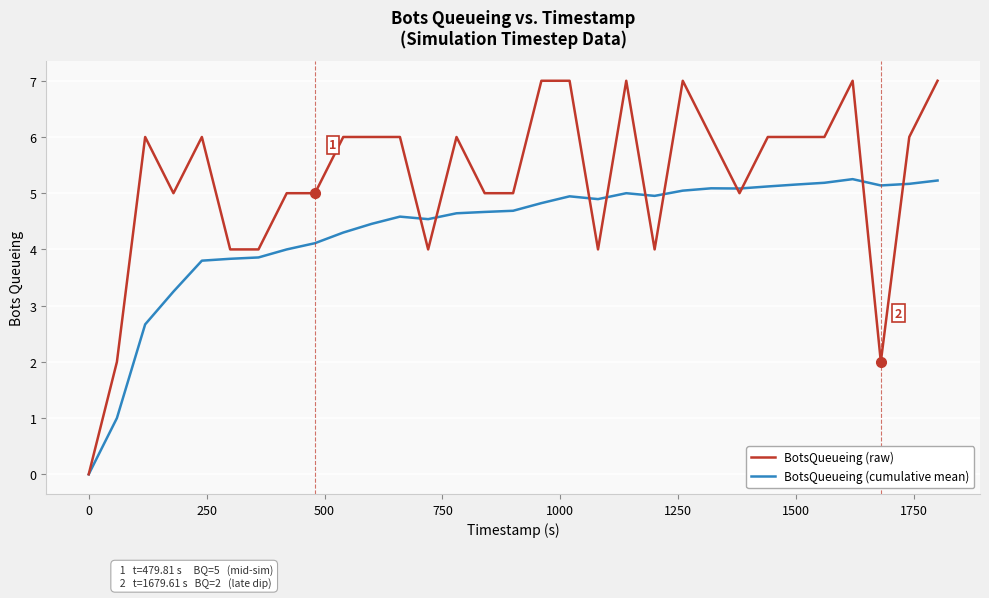

Which series has the largest total across all categories?

BotsQueueing (raw)